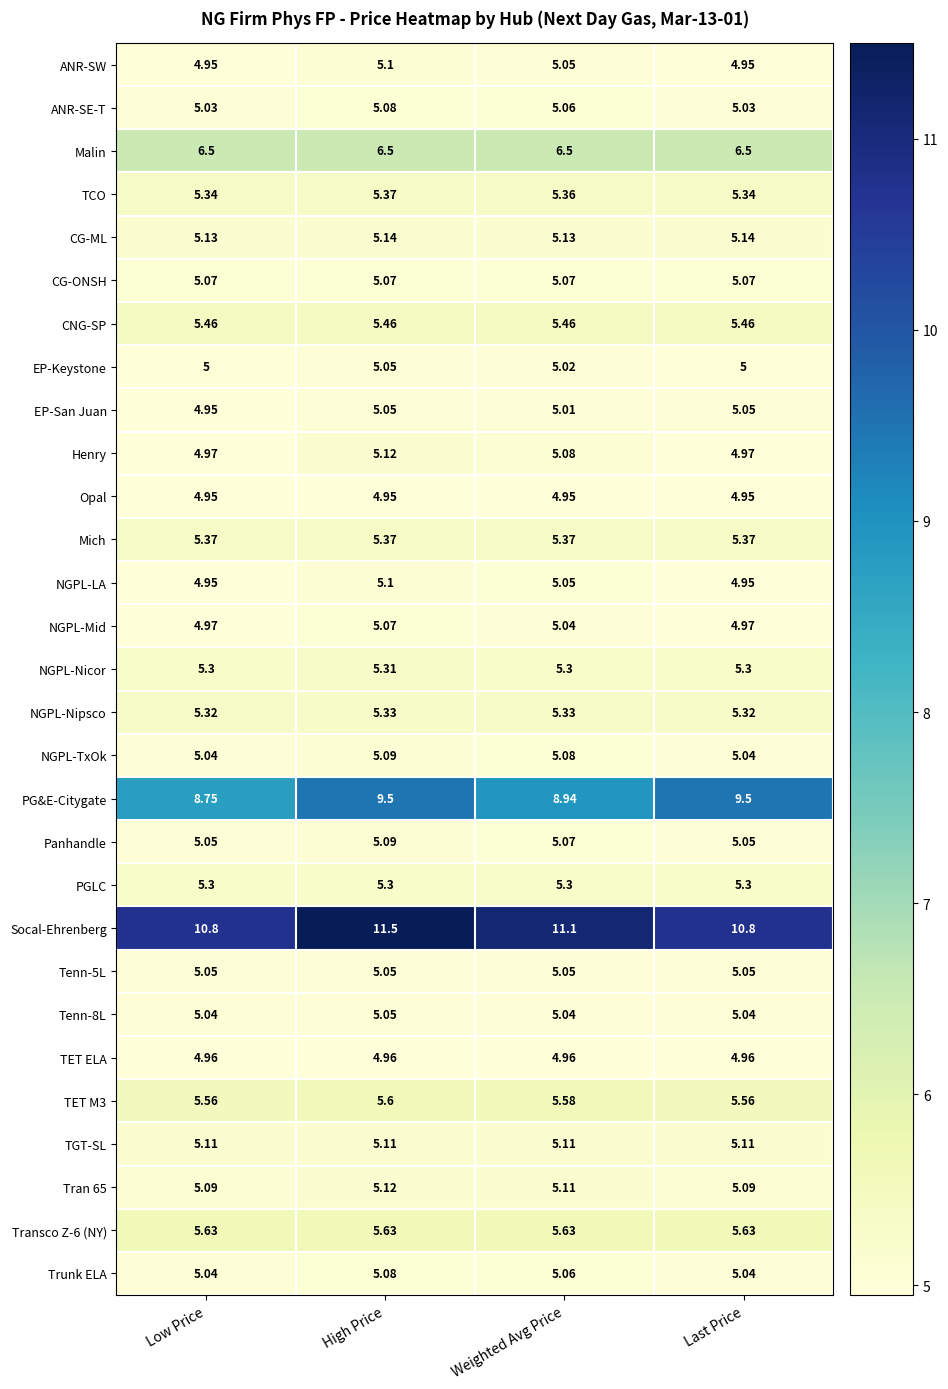

Which series changed the most between High Price and Weighted Avg Price?

PG&E-Citygate